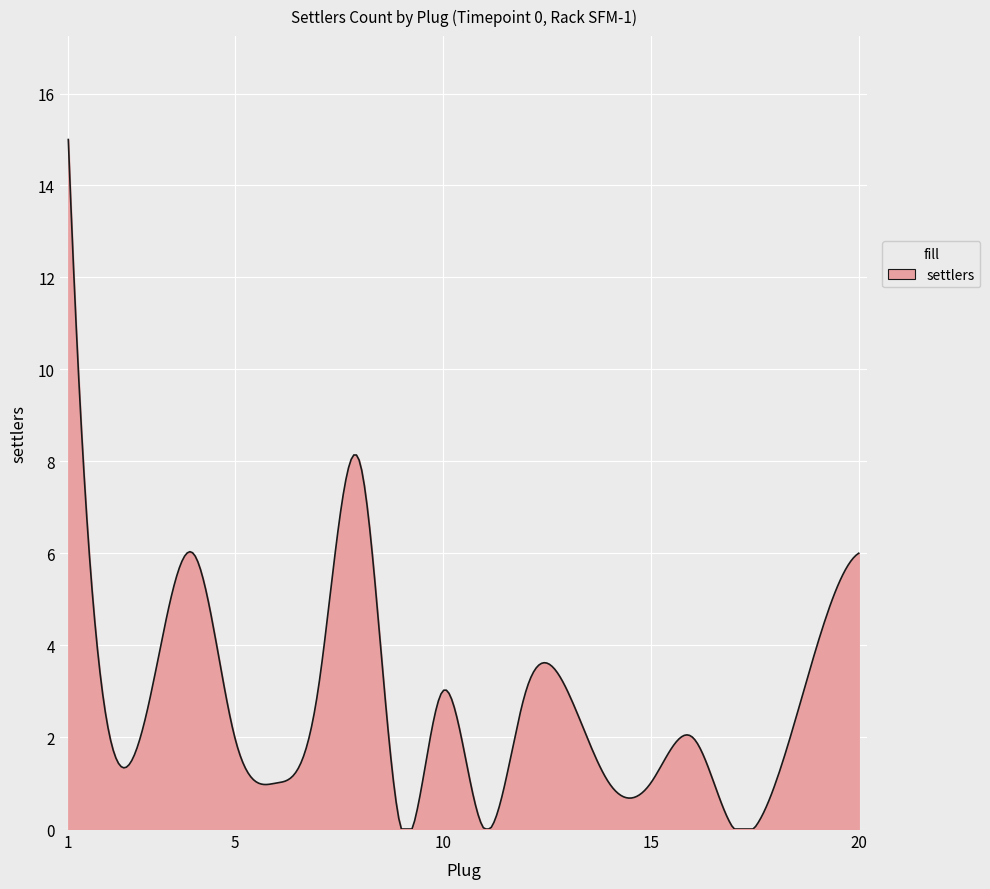

How many lines are shown in the chart?

1